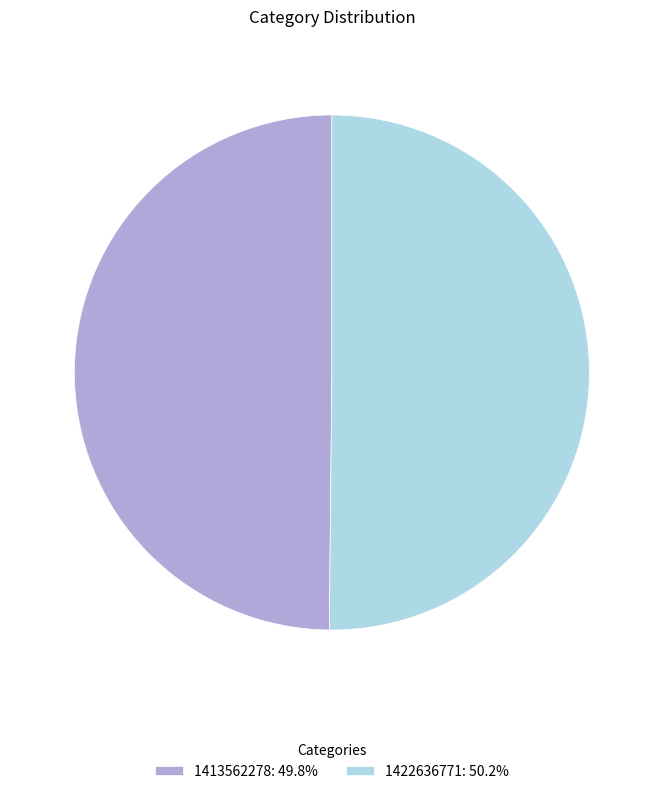

Do 1413562278: 49.8% and 1422636771: 50.2% together represent more than half of the pie?

Yes